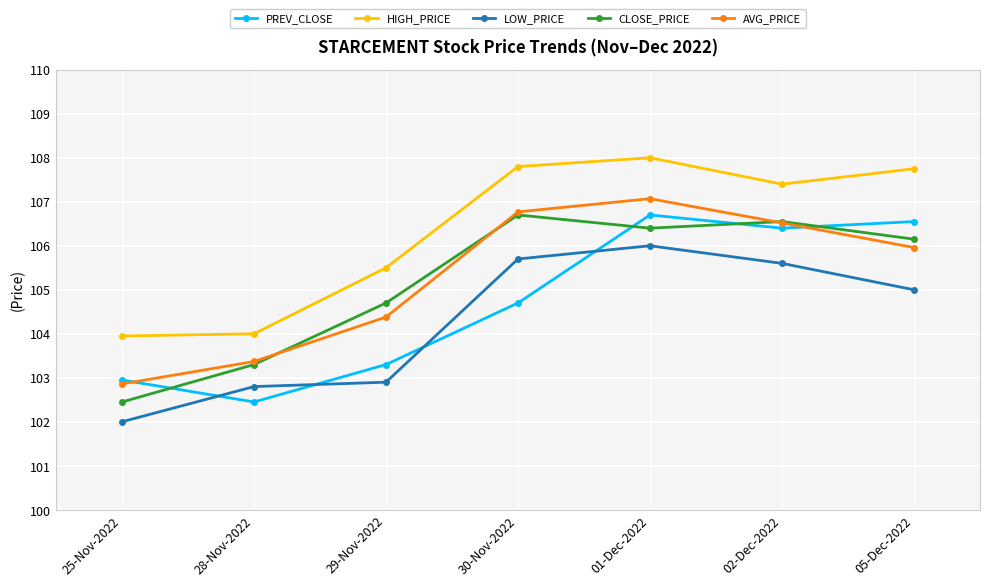

Between 28-Nov-2022 and 05-Dec-2022, which series saw the biggest shift?

PREV_CLOSE